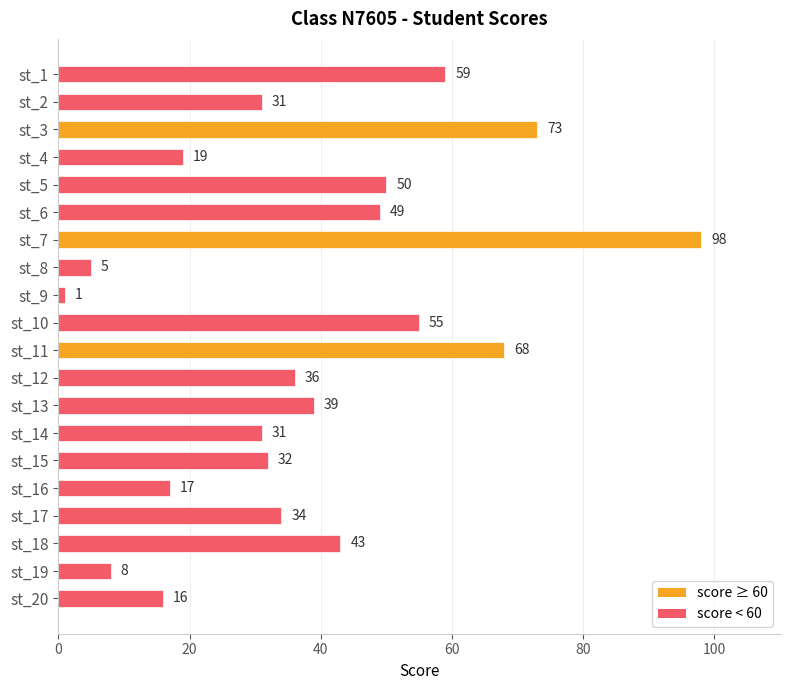

Reading top to bottom, extract all data points from this chart.

59	31	73	19	50	49	98	5	1	55	68	36	39	31	32	17	34	43	8	16